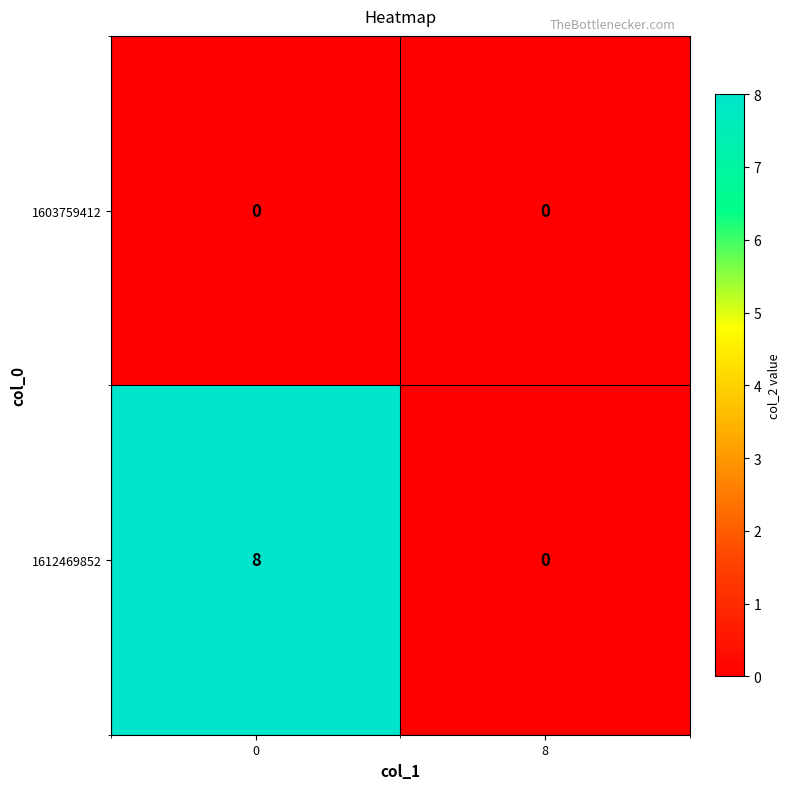

Which series changed the most between 0 and 8?

1612469852